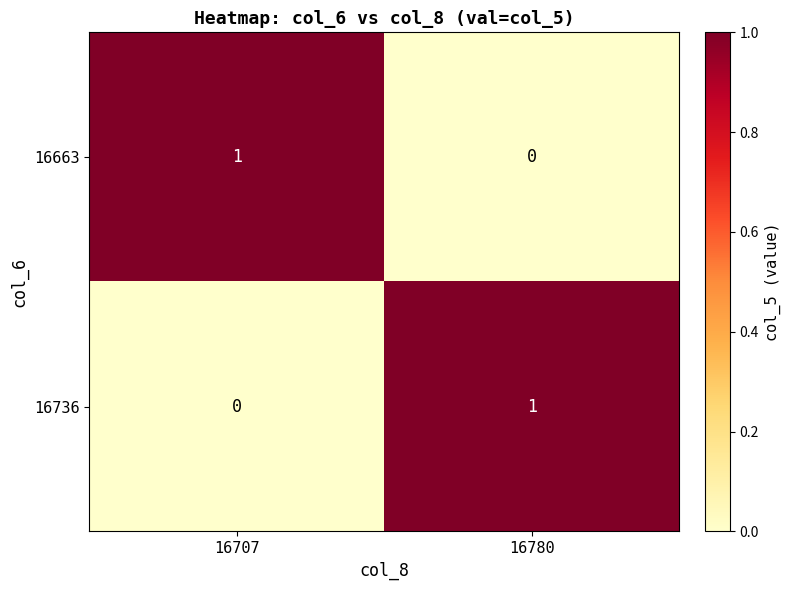

Reading left to right, what are all the values shown in this chart?

16663: 1	0
16736: 0	1